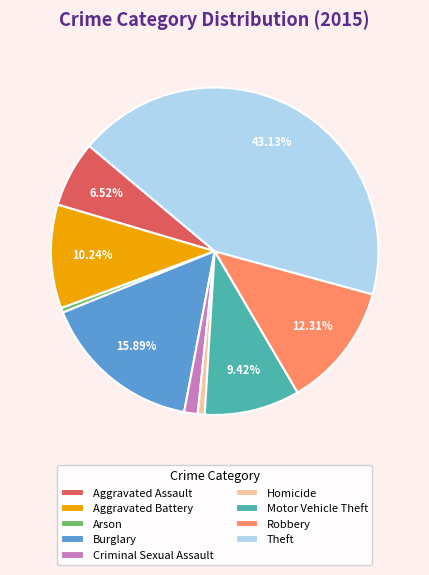

How many segments does this pie chart have?

9